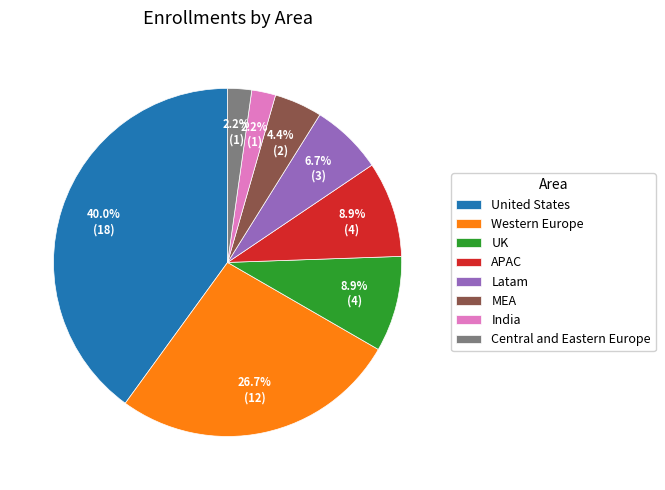

Is MEA the majority of the pie?

No